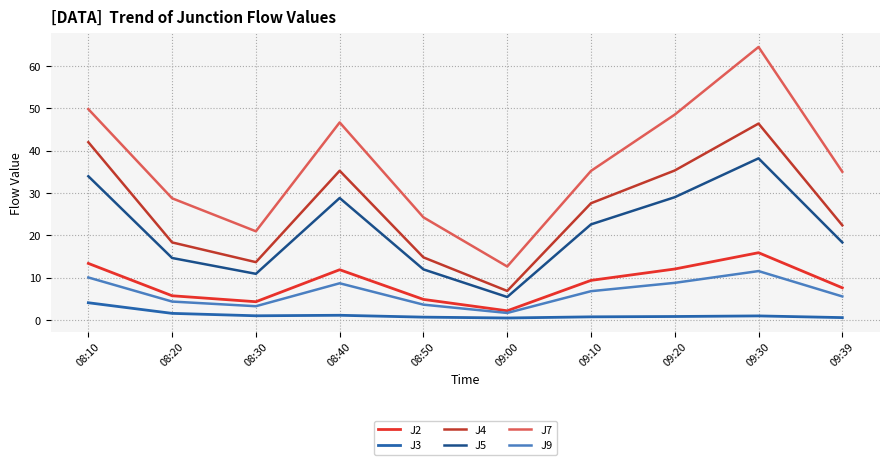

Where is the first local minimum for J9?

08:30